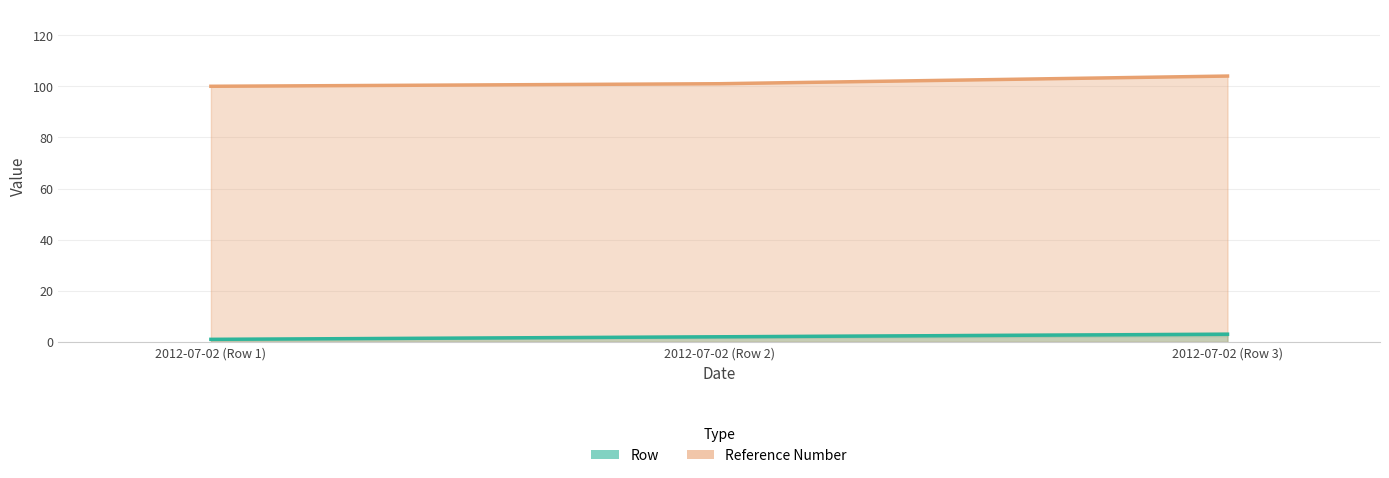

Between 2012-07-02 (Row 2) and 2012-07-02 (Row 1), which is larger?

2012-07-02 (Row 2)